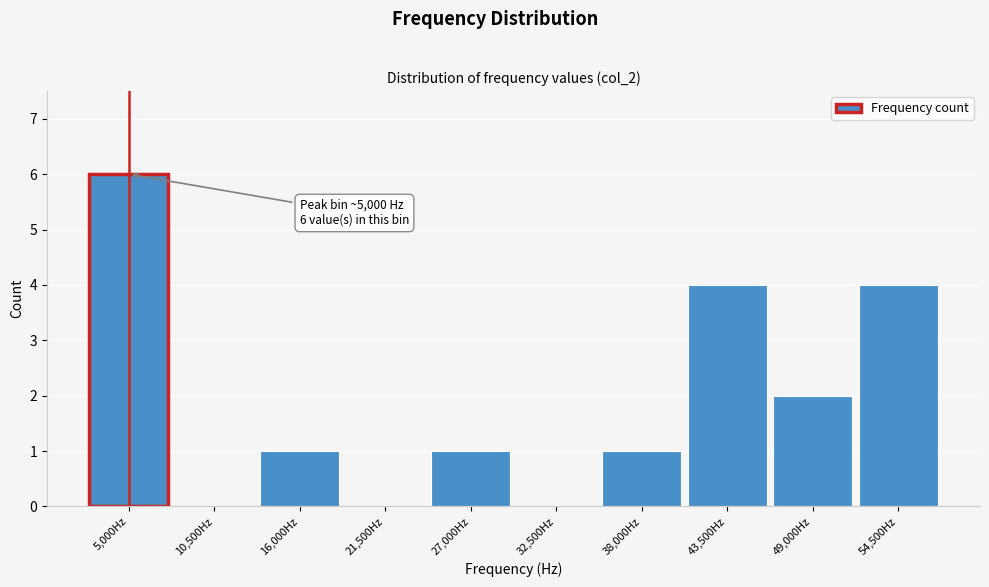

Reading left to right, list all the values displayed in this chart.

5,000Hz=6	10,500Hz=0	16,000Hz=1	21,500Hz=0	27,000Hz=1	32,500Hz=0	38,000Hz=1	43,500Hz=4	49,000Hz=2	54,500Hz=4